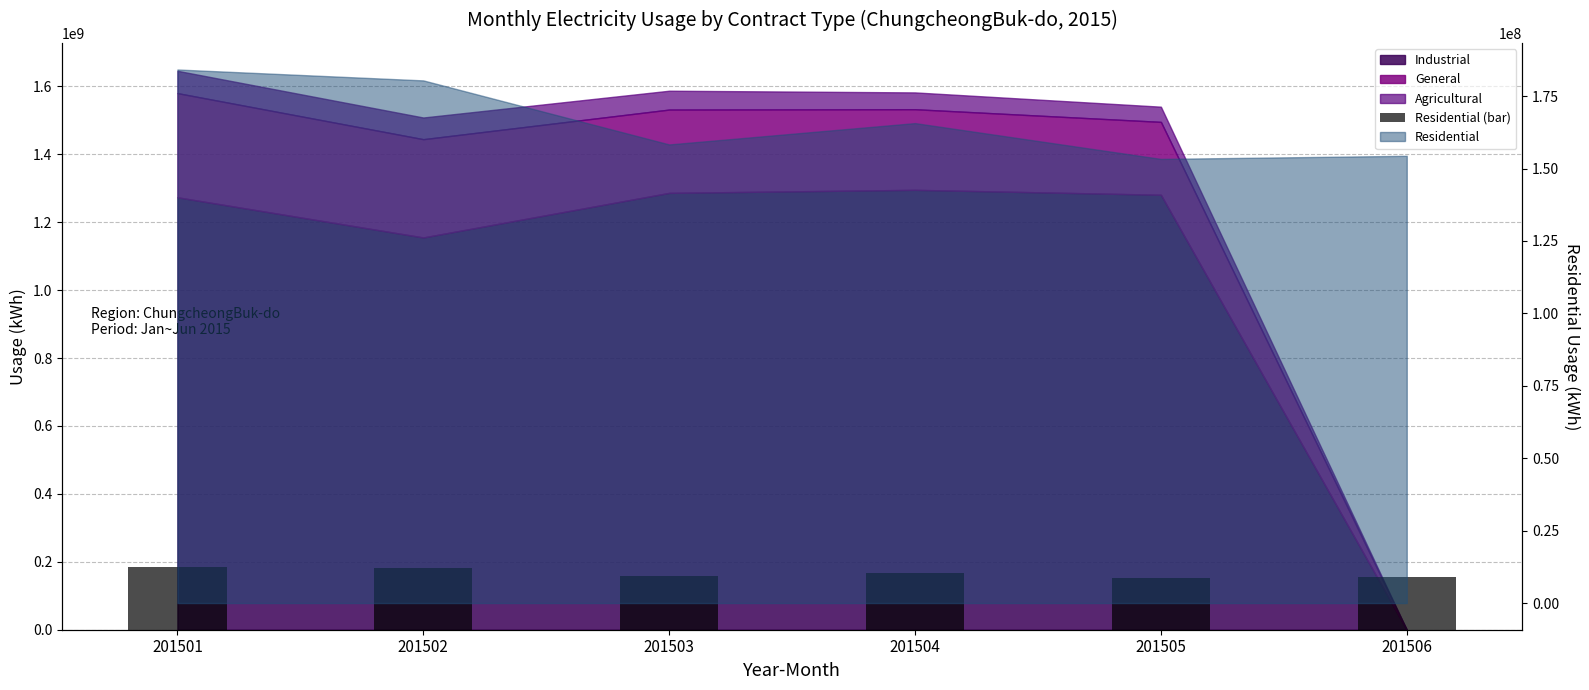

What is the sum of all values?

996258401